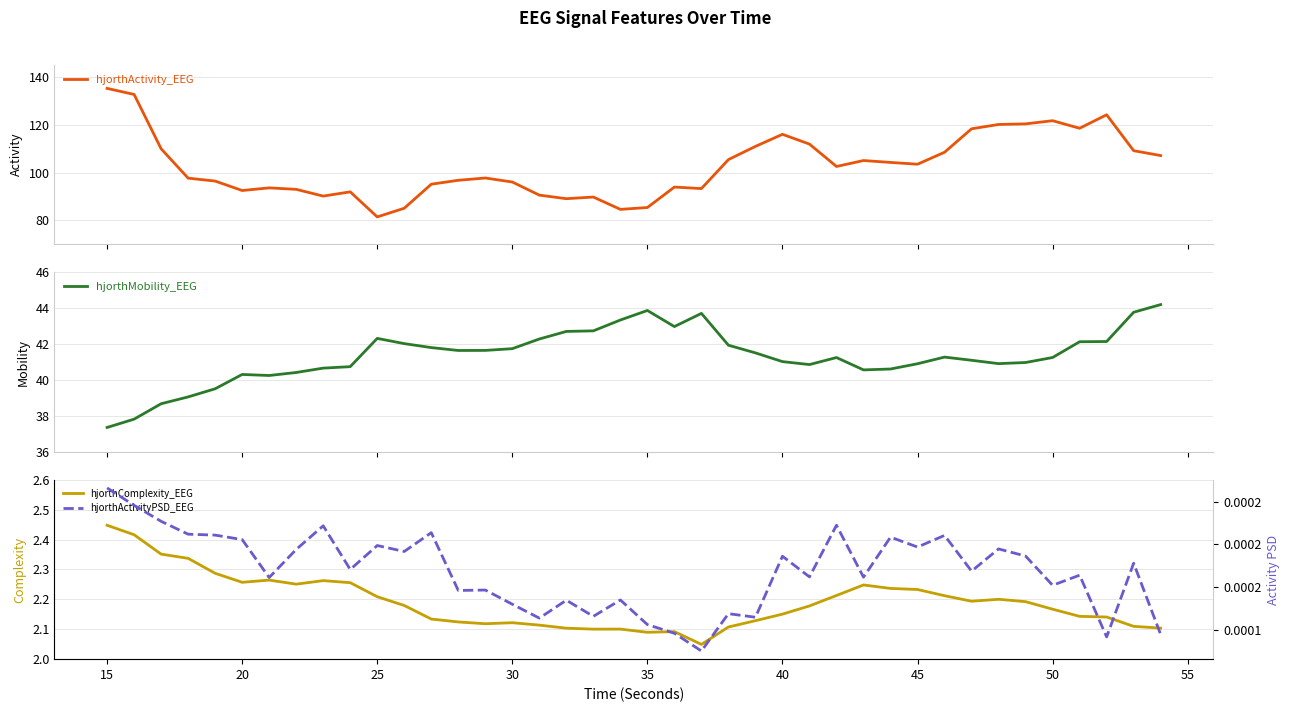

What is the lowest value of the hjorthActivity_EEG series?

81.5